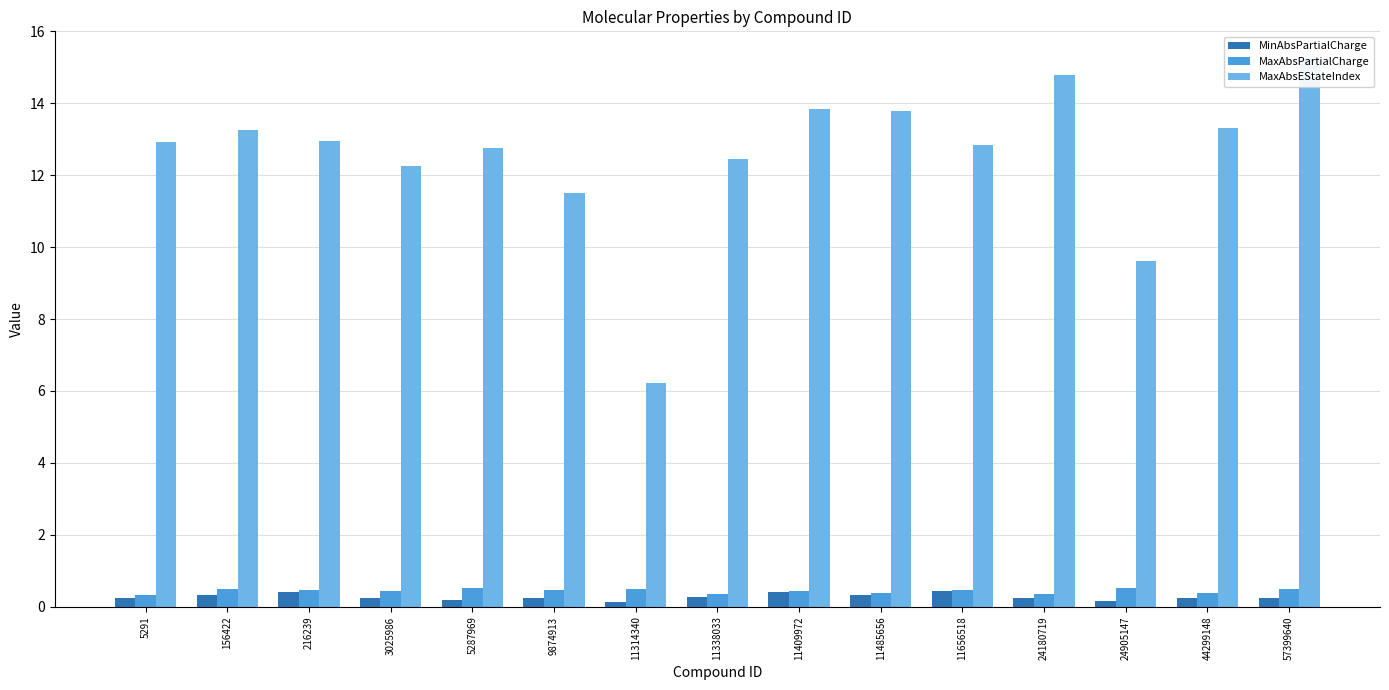

What is the sum of all MaxAbsPartialCharge values?

6.5